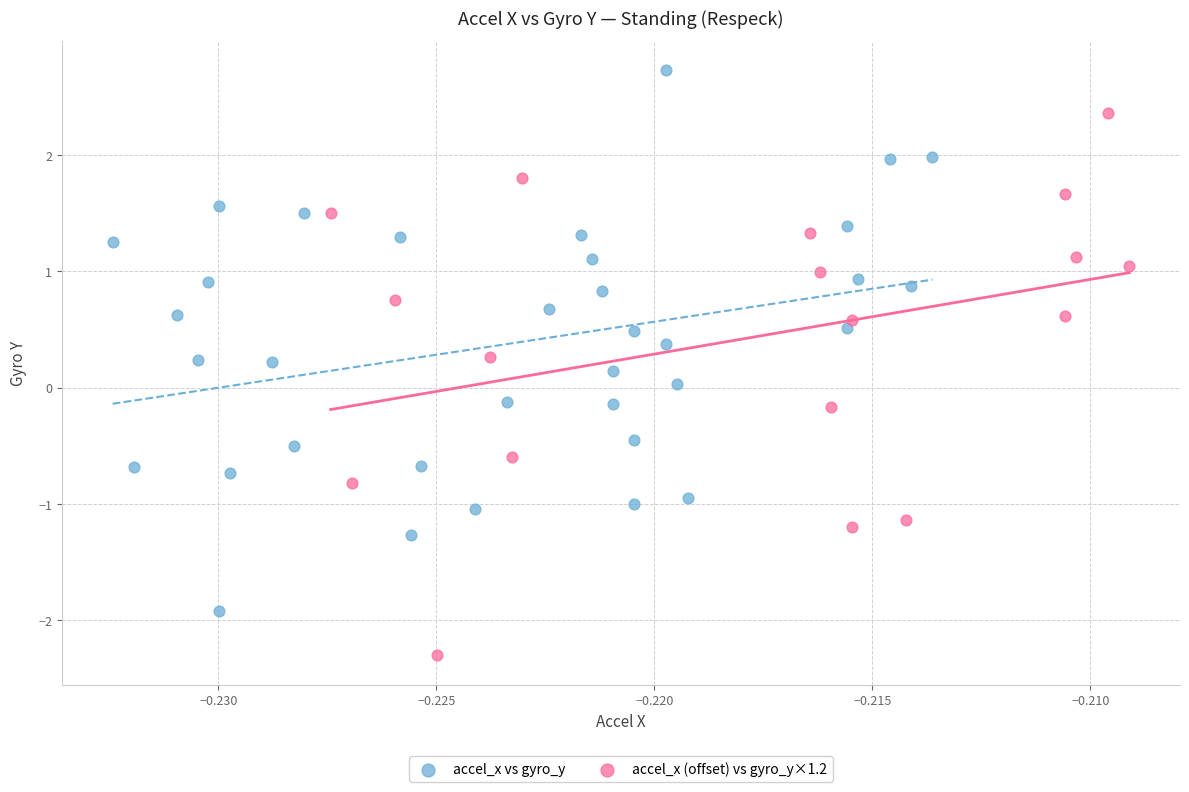

Which series reaches the minimum Y coordinate?

accel_x (offset) vs gyro_y×1.2